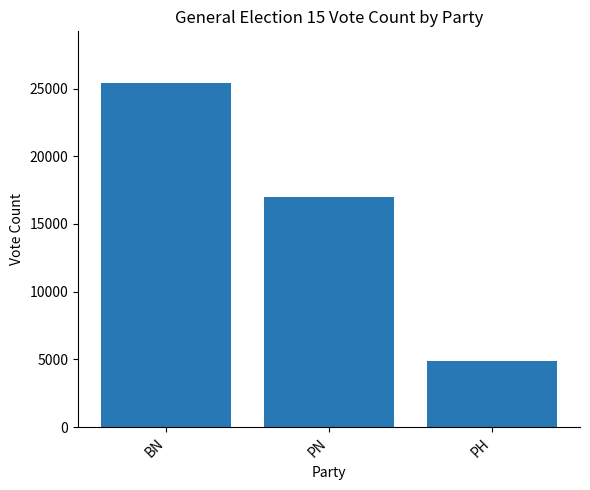

What is the difference between the values at PH and BN?

20507